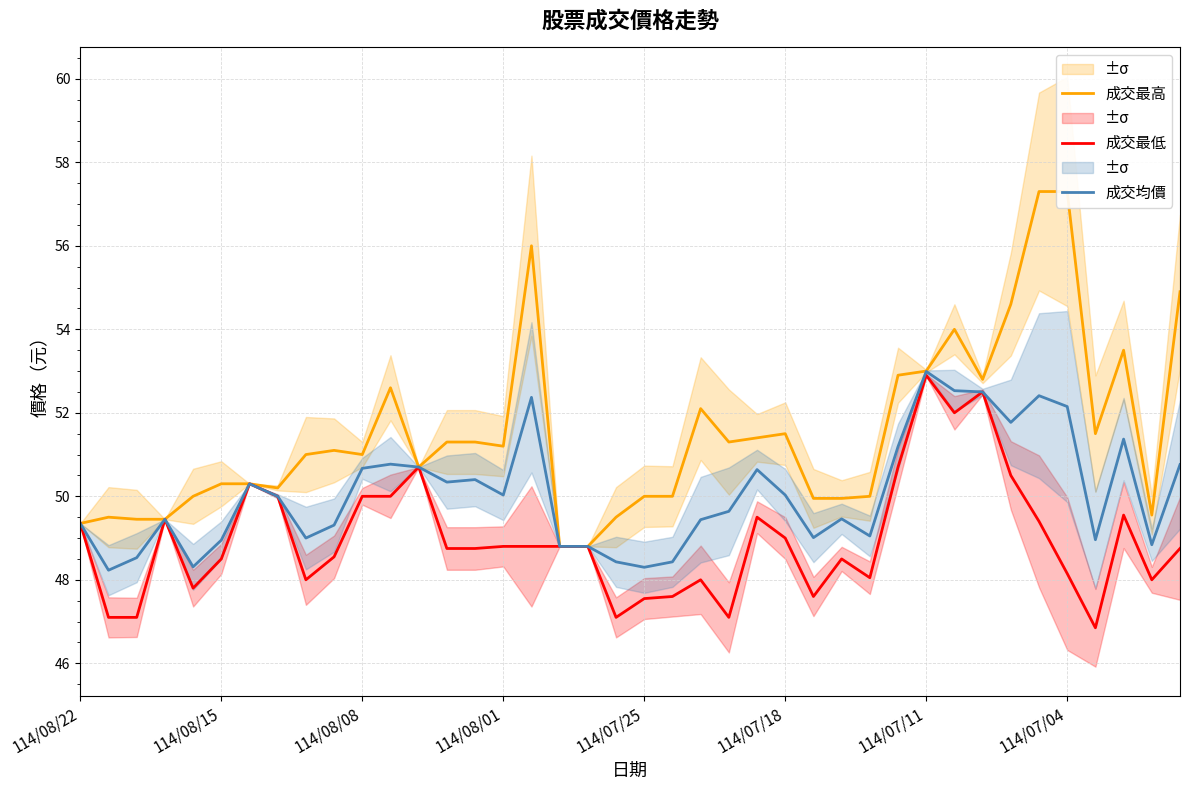

What are all the series names shown in the legend?

成交最高, 成交最低, 成交均價